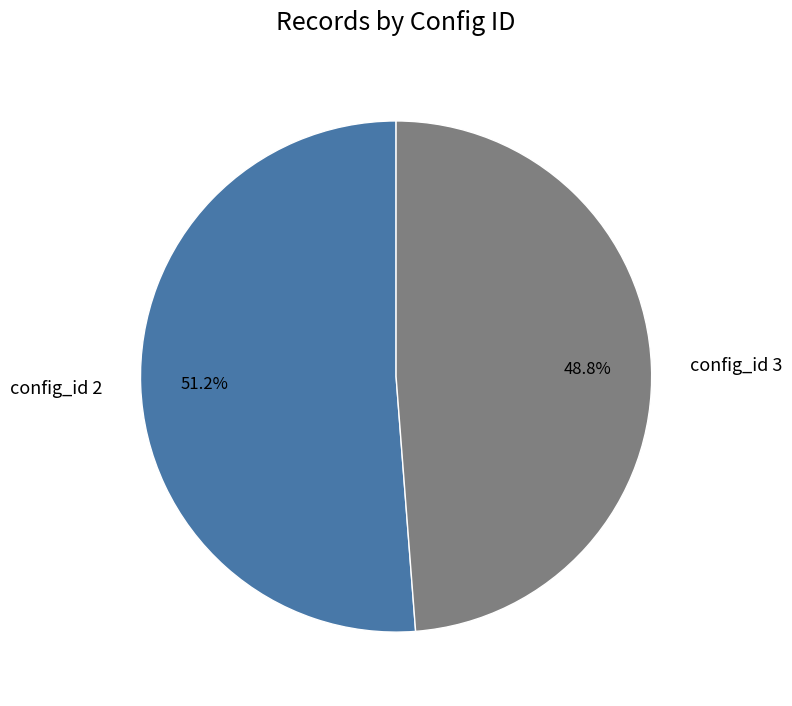

What is the majority slice?

config_id 2